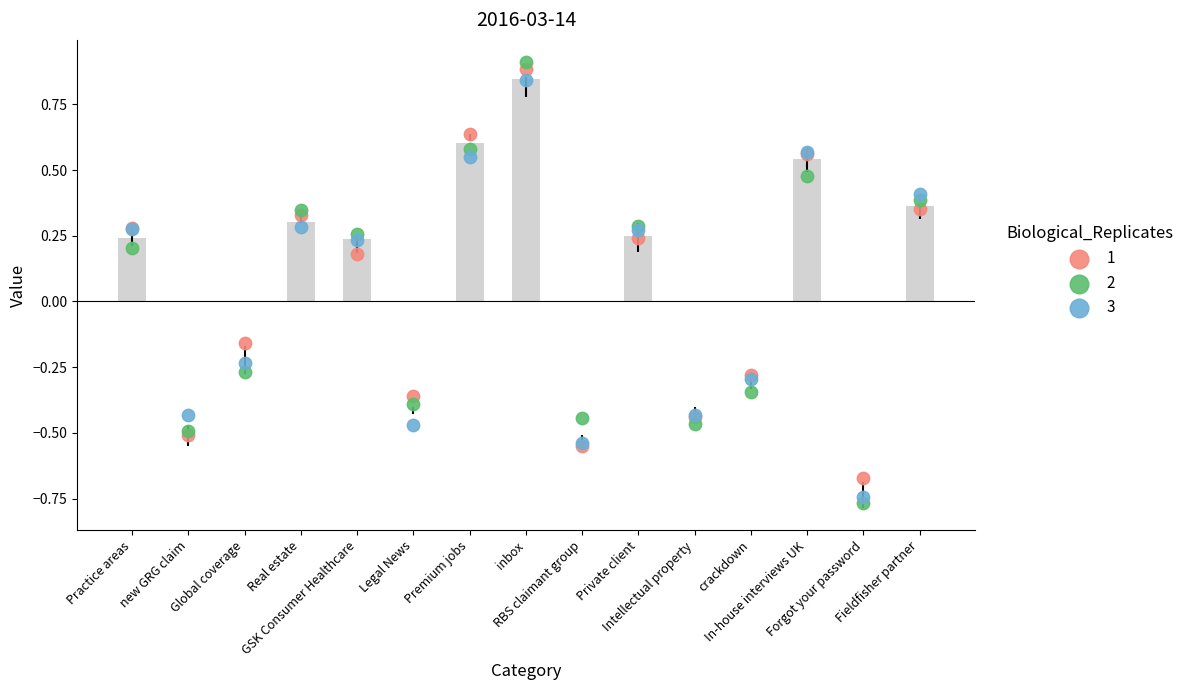

Between crackdown and Fieldfisher partner, which is larger?

Fieldfisher partner